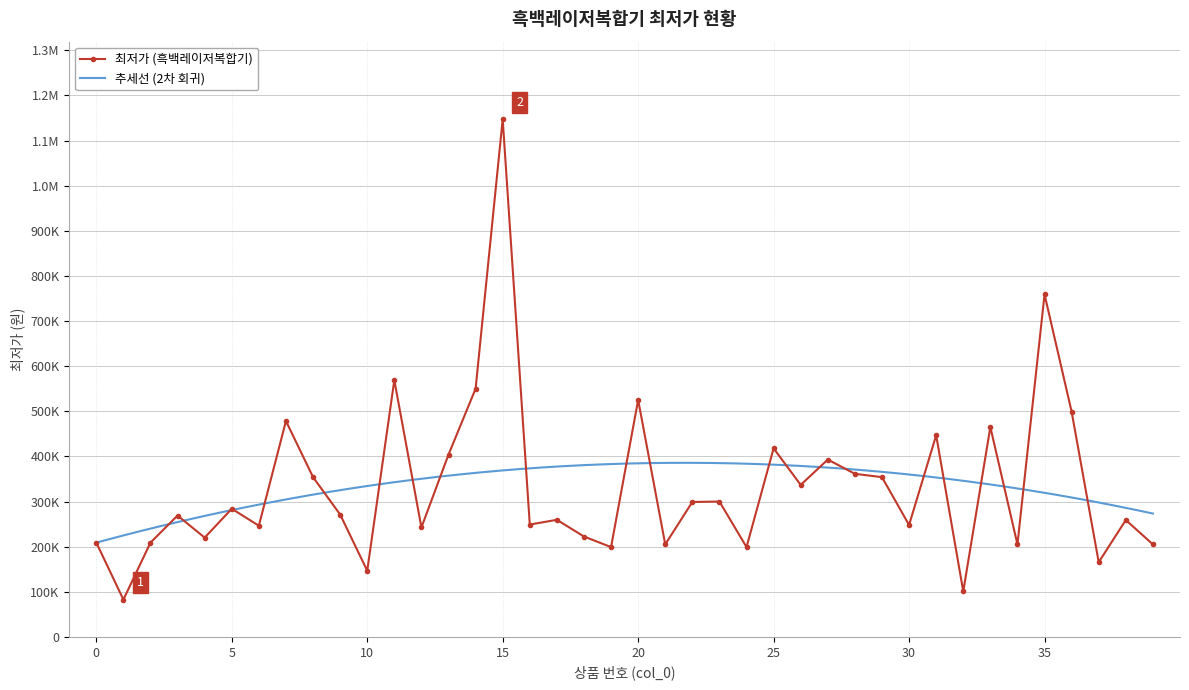

At which category does the chart reach its peak across all series?

15